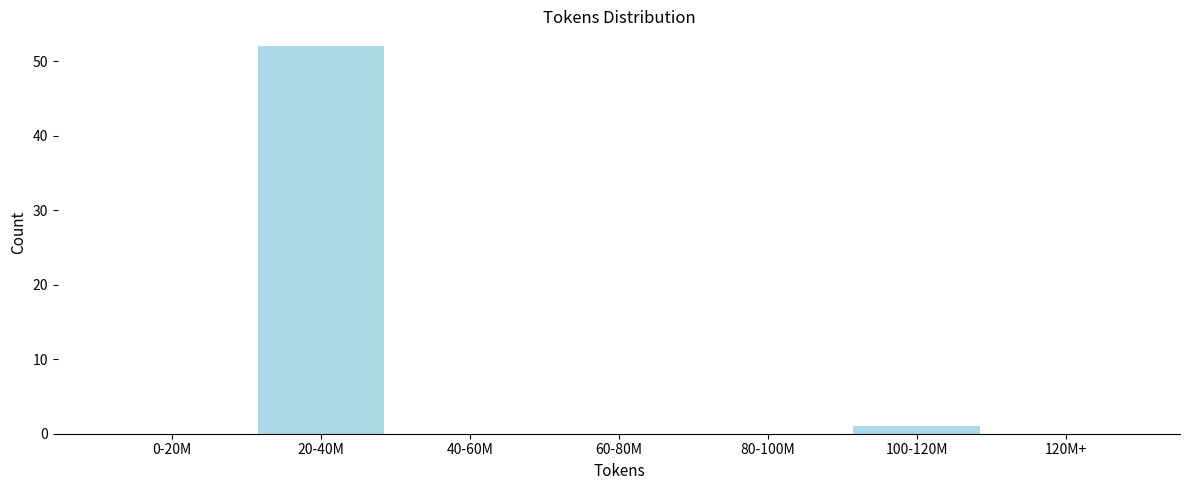

Reading right to left, list all the values displayed in this chart.

120M+=0	100-120M=1	80-100M=0	60-80M=0	40-60M=0	20-40M=52	0-20M=0